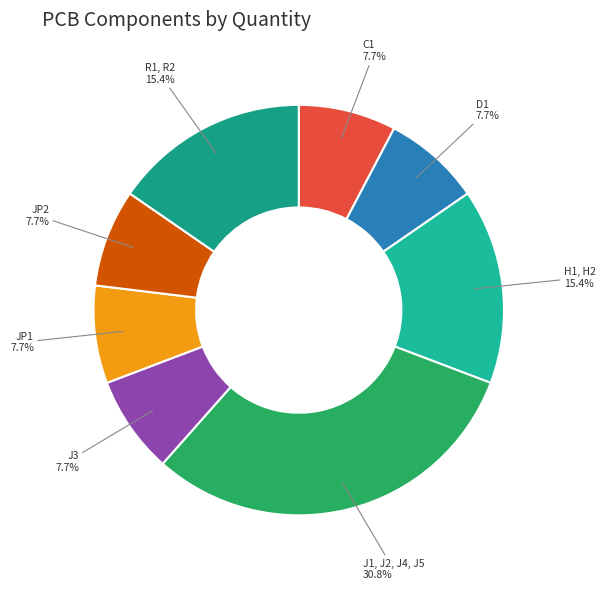

Do J3 and C1 together represent more than half of the pie?

No